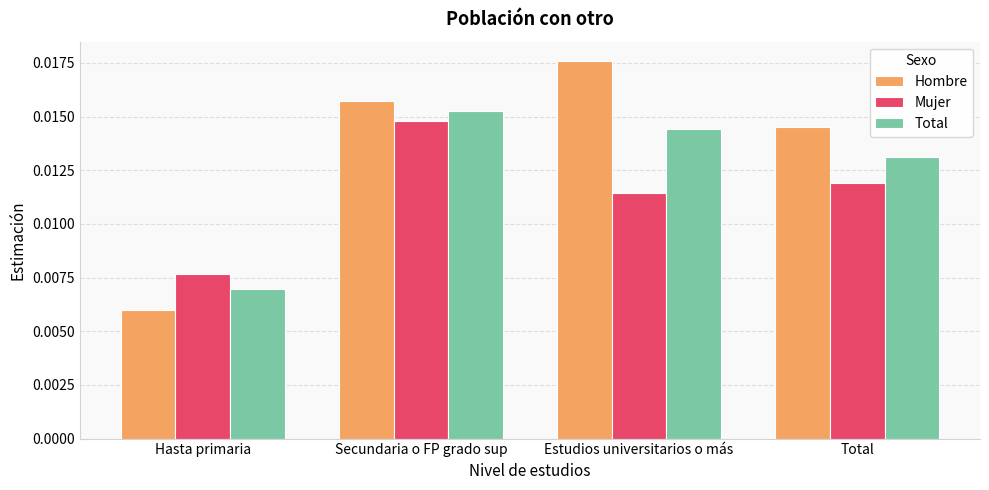

At Estudios universitarios o más, list the series in order from largest to smallest.

Hombre, Total, Mujer